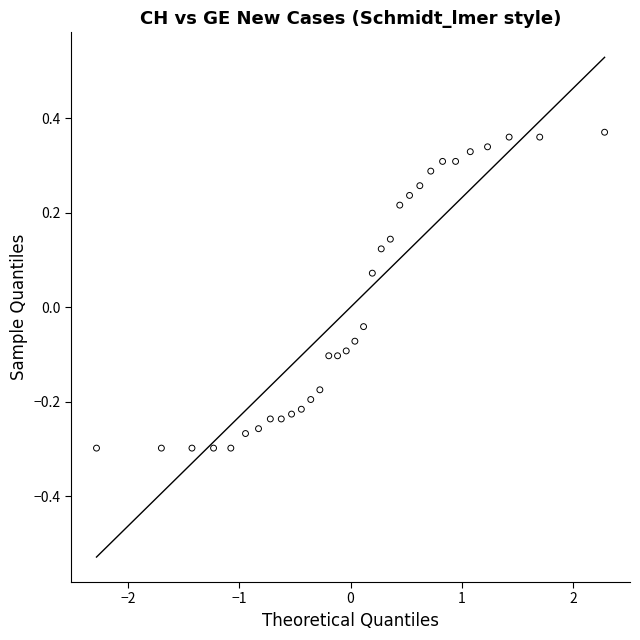

What is the range of Y values (max minus min)?

0.7